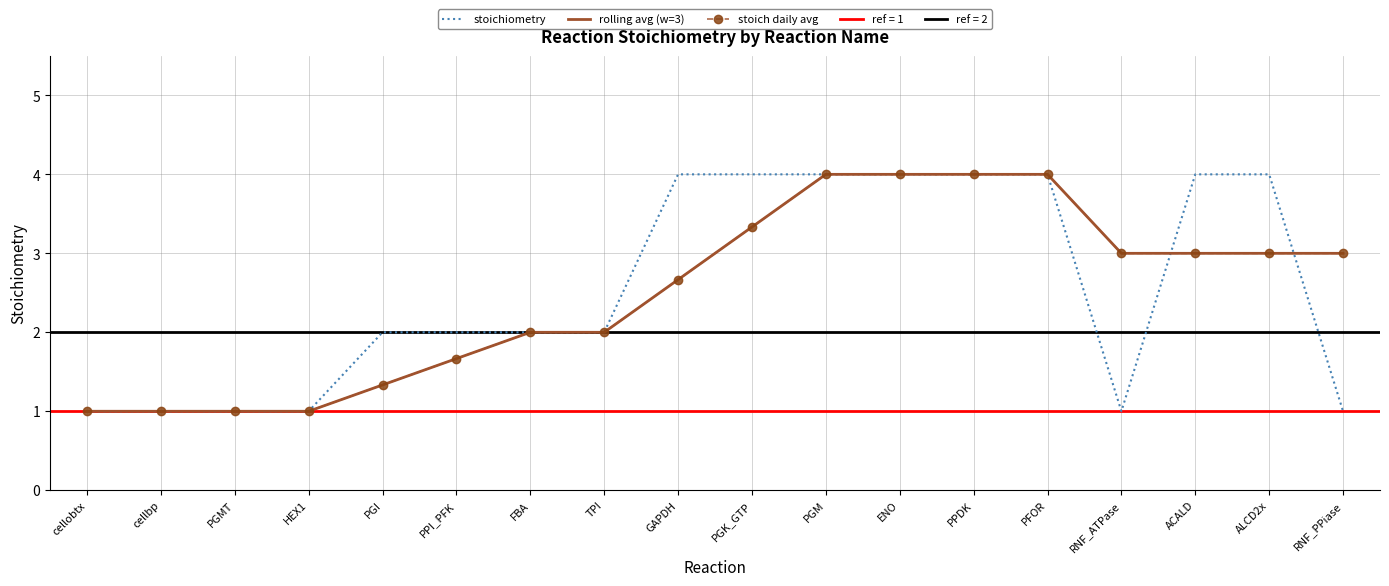

Reading left to right, extract all data points from this chart.

stoichiometry: 1.0	1.0	1.0	1.0	2.0	2.0	2.0	2.0	4.0	4.0	4.0	4.0	4.0	4.0	1.0	4.0	4.0	1.0
rolling avg (w=3): 1.0	1.0	1.0	1.0	1.3	1.7	2.0	2.0	2.7	3.3	4.0	4.0	4.0	4.0	3.0	3.0	3.0	3.0
stoich daily avg: 1.0	1.0	1.0	1.0	1.3	1.7	2.0	2.0	2.7	3.3	4.0	4.0	4.0	4.0	3.0	3.0	3.0	3.0